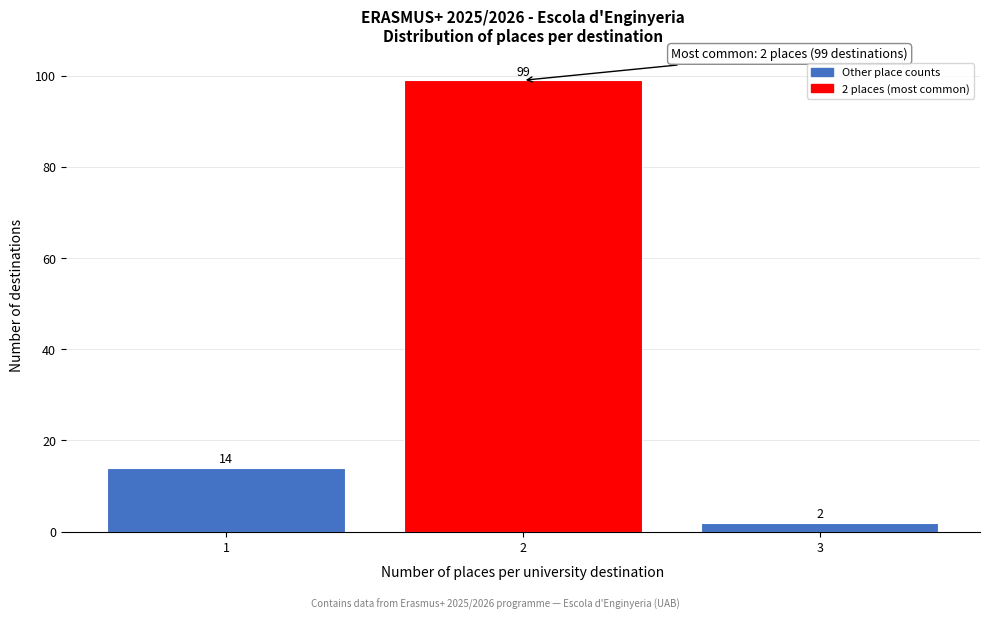

Reading left to right, list all the values displayed in this chart.

1=14	2=99	3=2